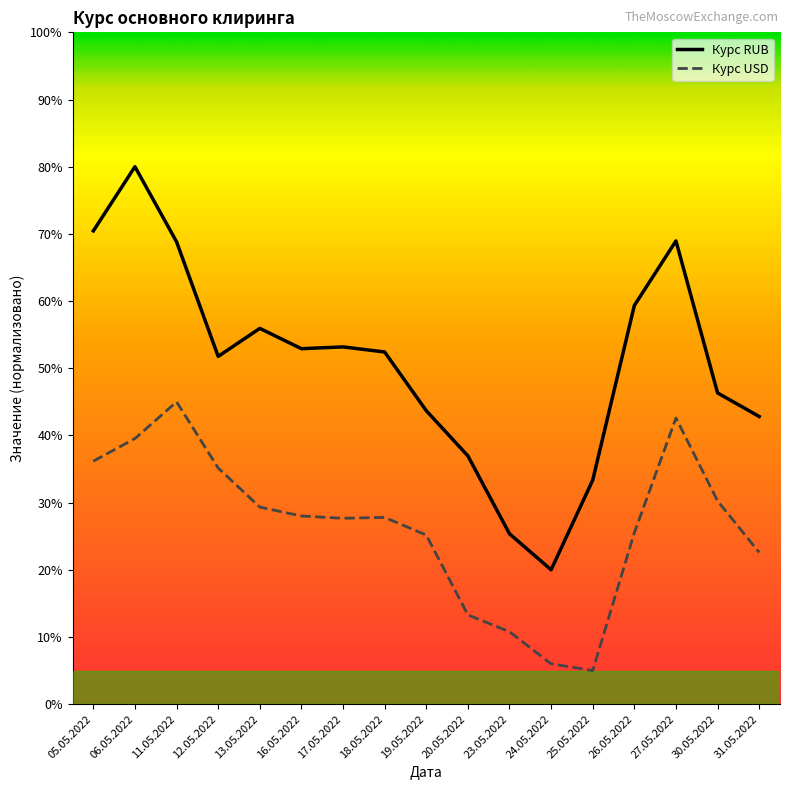

What is the difference between the second highest and minimum values in the Курс RUB series?

50.4